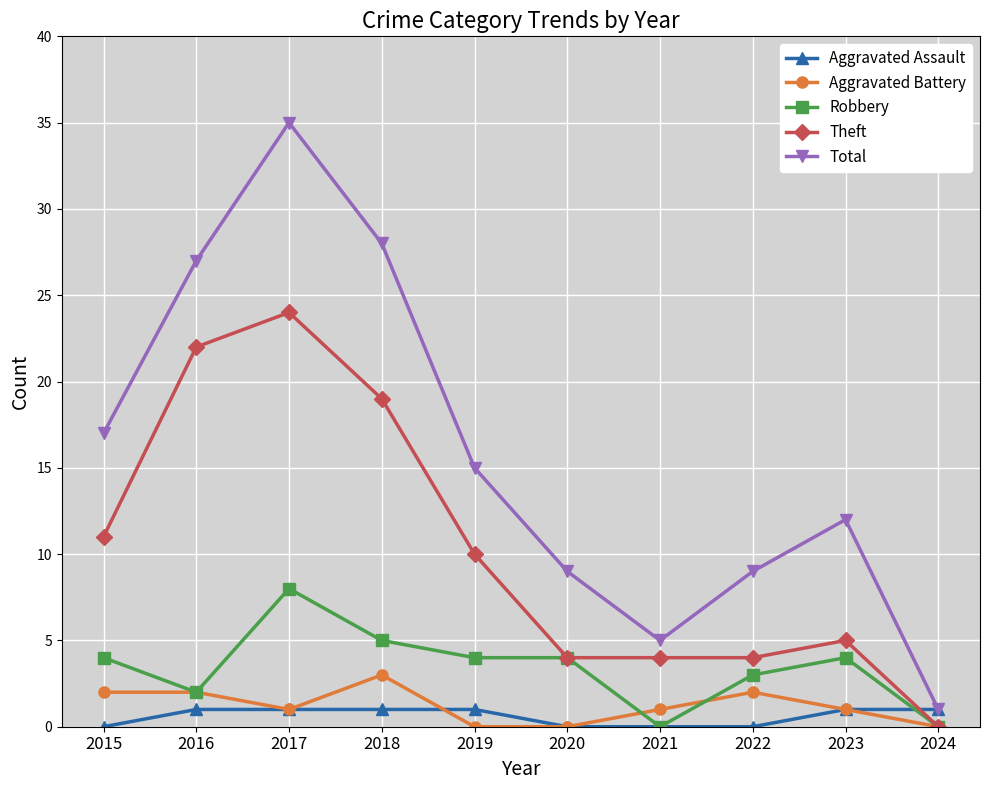

What value does the Total series have at 2019?

15